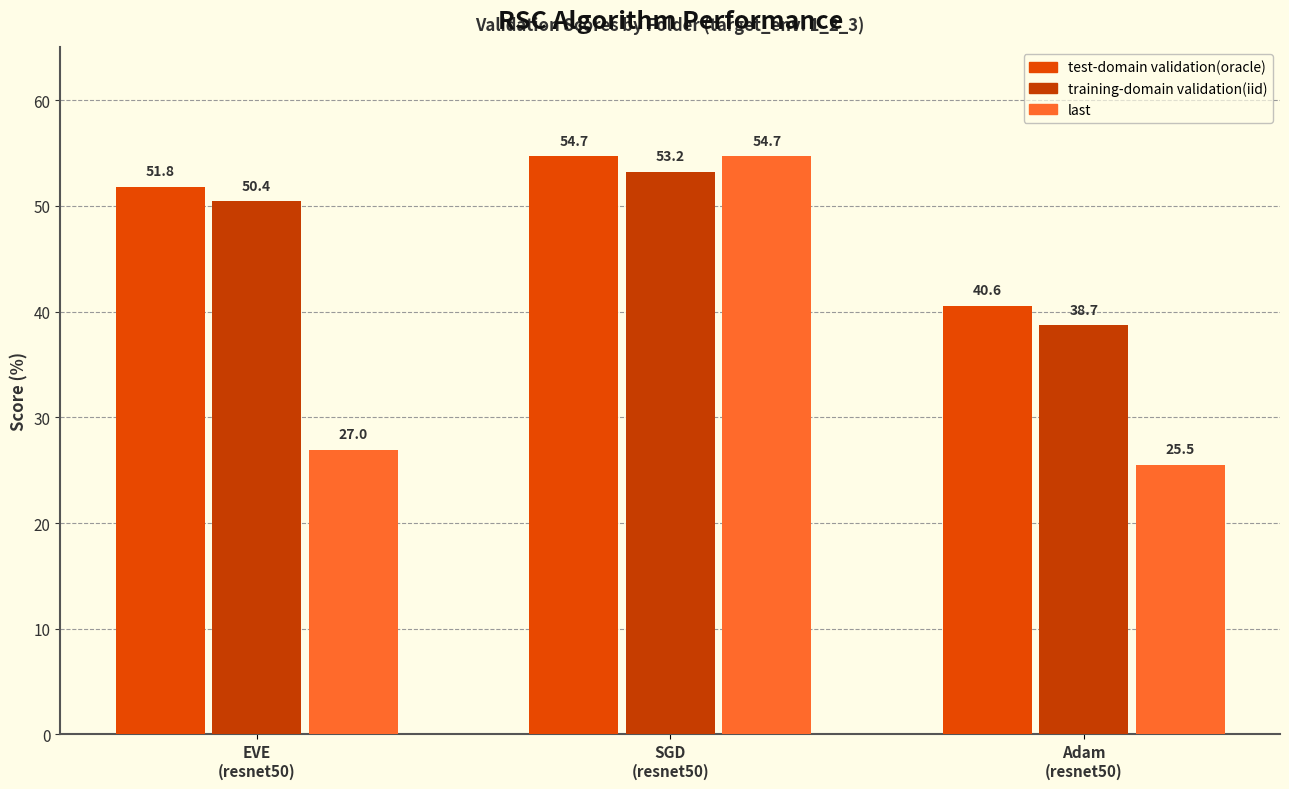

At which label does training-domain validation(iid) first exceed 50?

EVE
(resnet50)